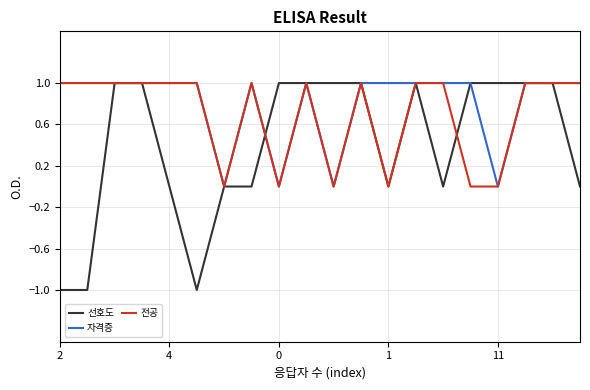

Which series has the widest spread of values?

선호도